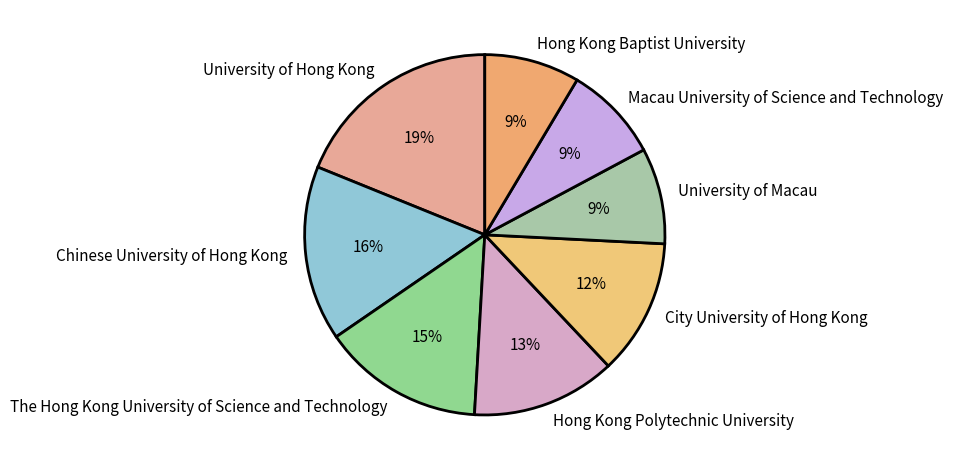

Between Macau University of Science and Technology and City University of Hong Kong, which is larger?

City University of Hong Kong